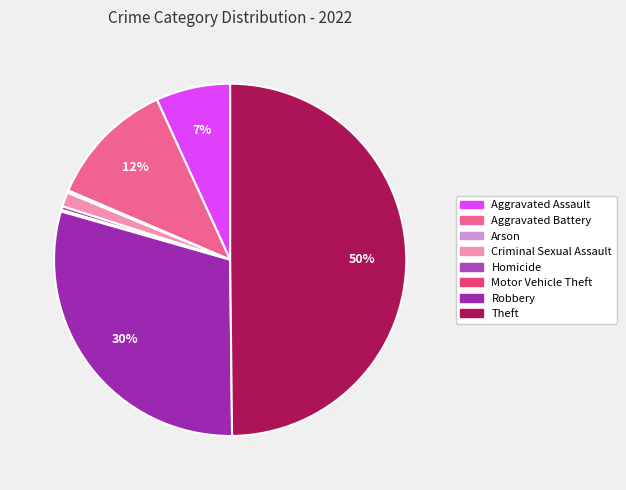

Which slice is the largest?

Theft